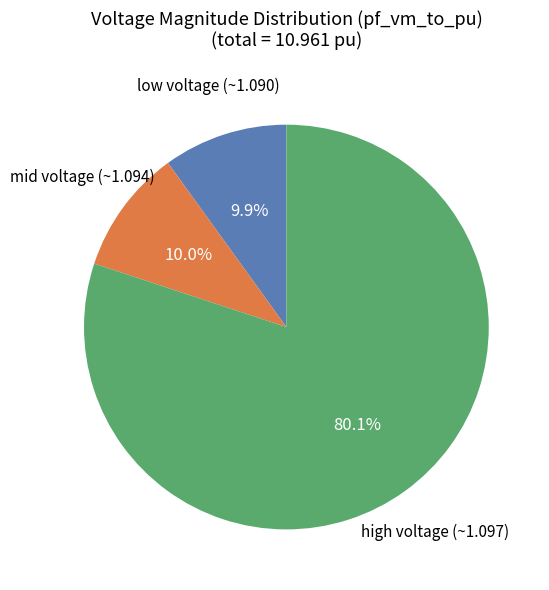

Does any single category account for the majority?

Yes